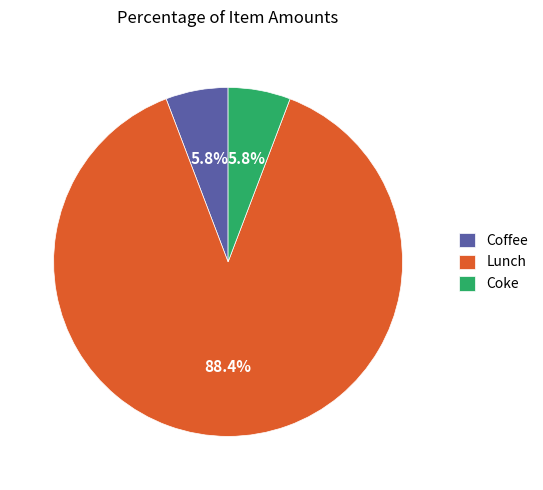

What is the largest slice in the pie chart?

Lunch